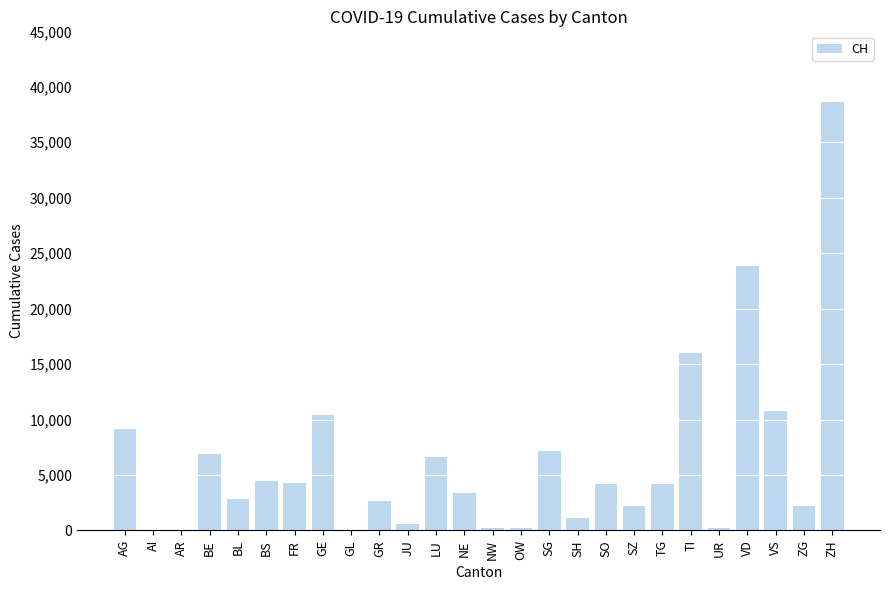

What is the greatest value displayed?

38671